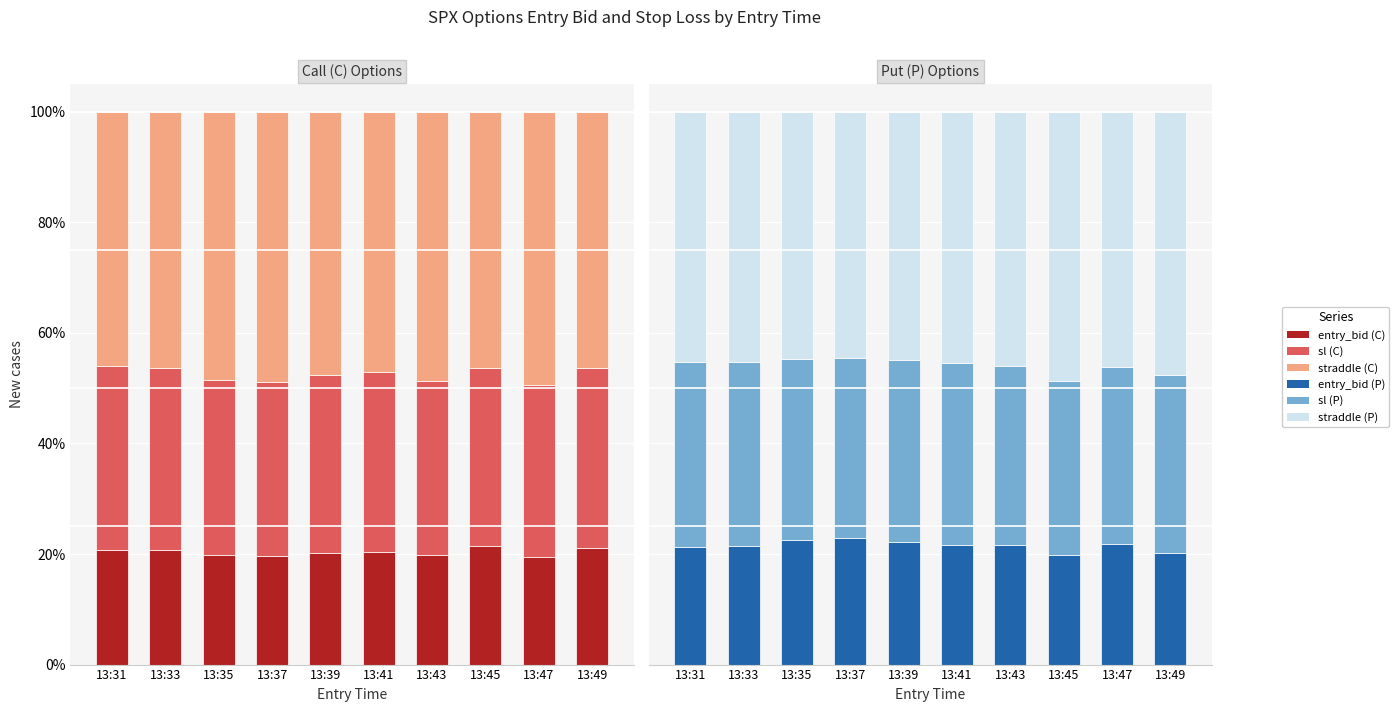

The entry_bid_P series shows 22.5 at 13:35. True or false?

True